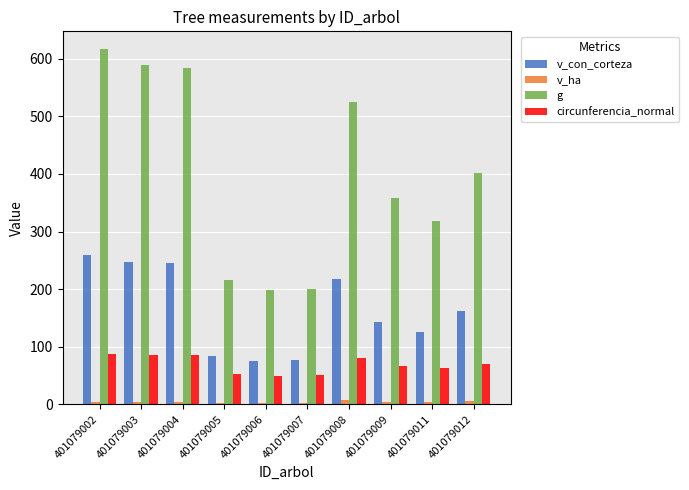

What is the average value of the circunferencia_normal series?

69.4